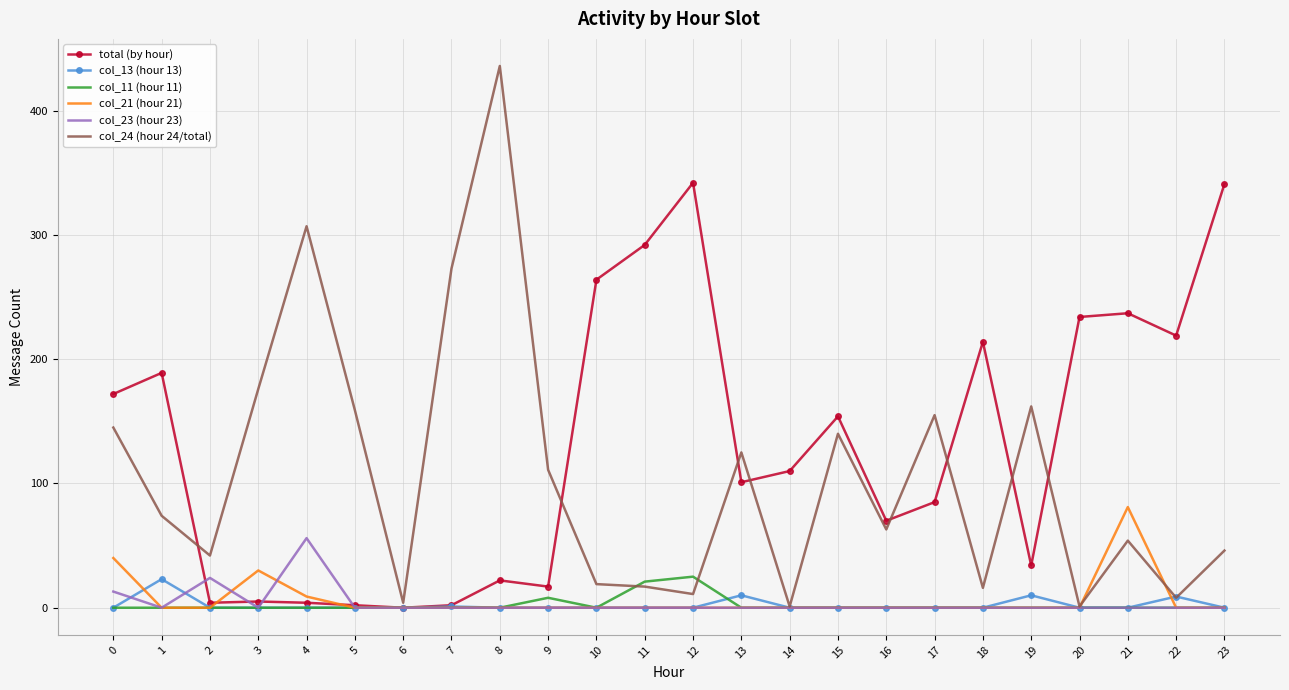

Which series has the largest total across all categories?

total (by hour)